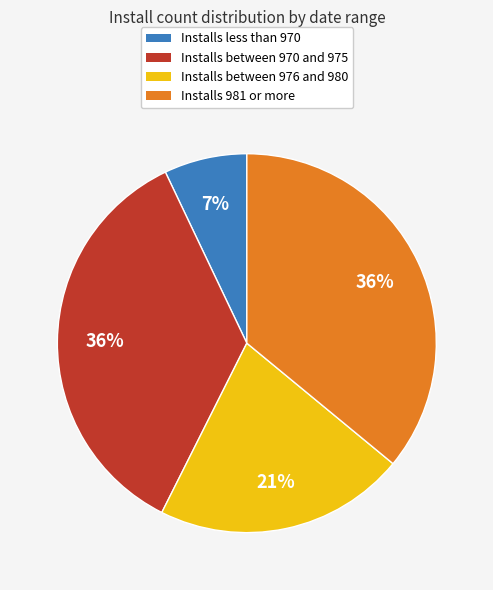

Does any single category account for the majority?

No